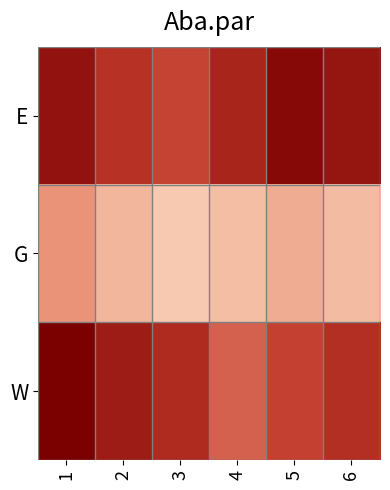

Which has a higher value, 6 or 2?

6